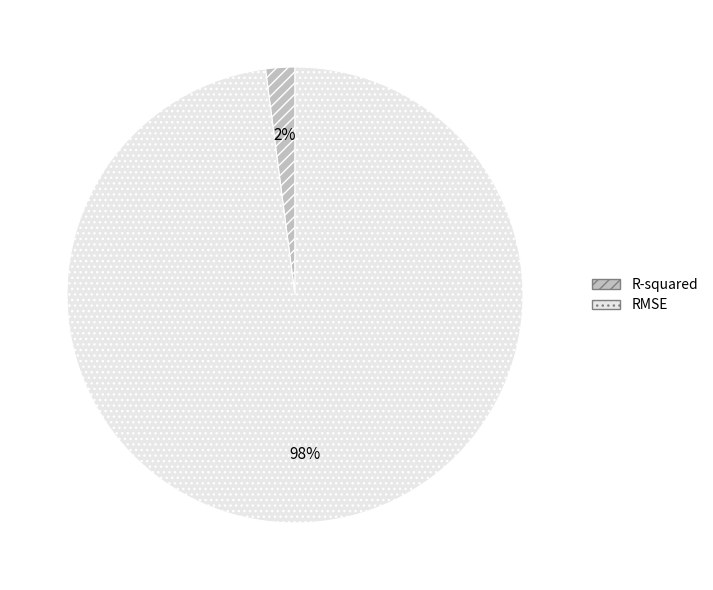

To the nearest percent, what portion does RMSE represent?

98%